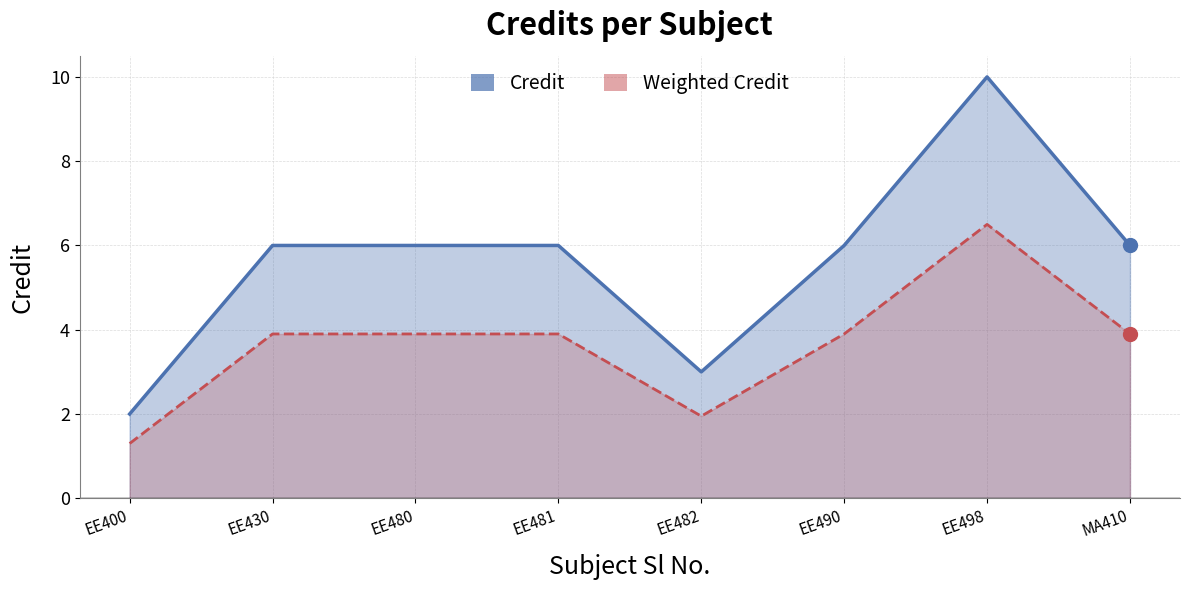

Is the value of Credit at EE481 greater than the value of Weighted Credit at MA410?

Yes